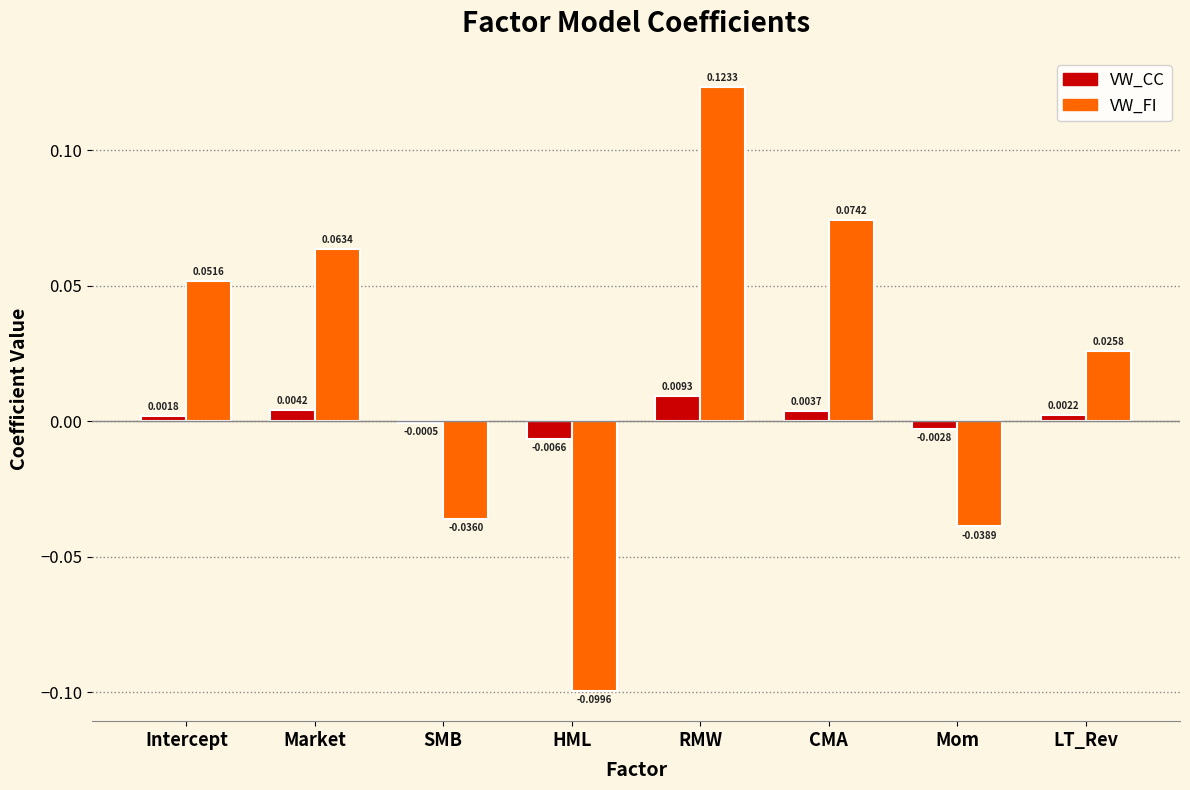

What are all the series names shown in the legend?

VW_CC, VW_FI